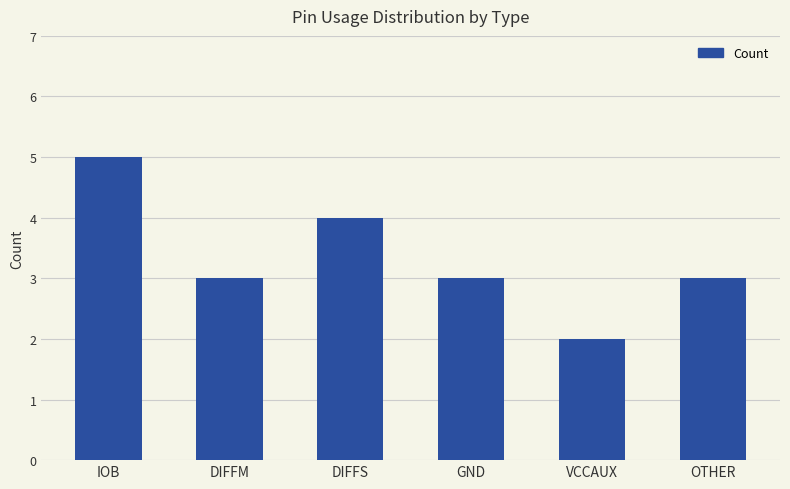

What is the difference between the maximum and minimum values?

3